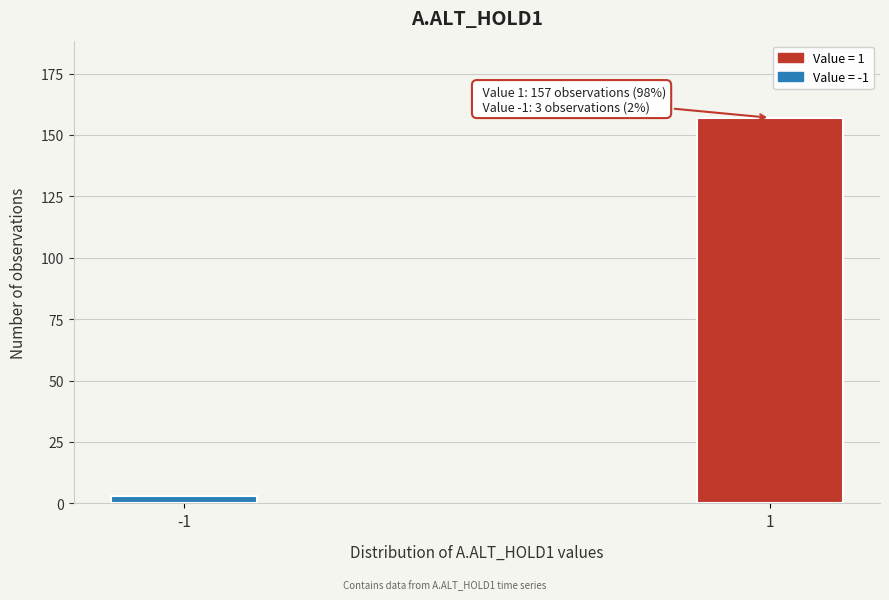

Reading left to right, what are all the values shown in this chart?

3	157